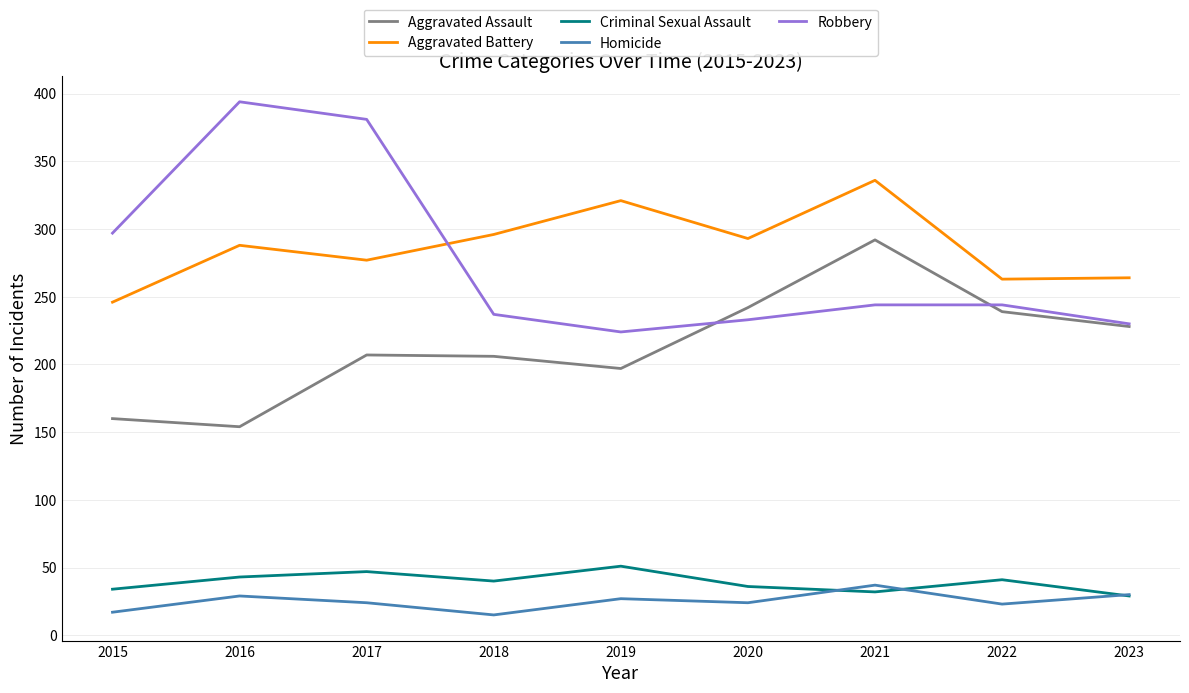

The Criminal Sexual Assault series shows 47 at 2017. True or false?

True